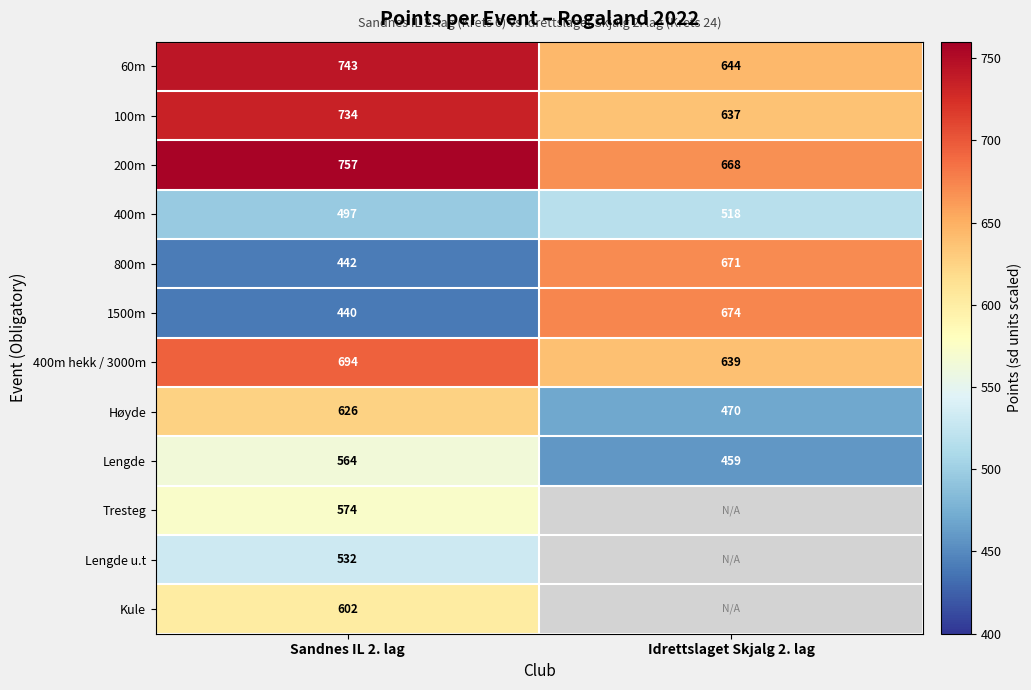

Count the number of categories in the chart.

2